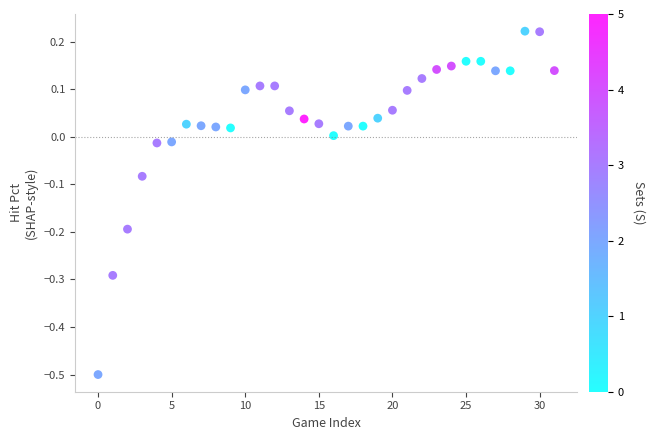

What is the range of Y values (max minus min)?

0.7